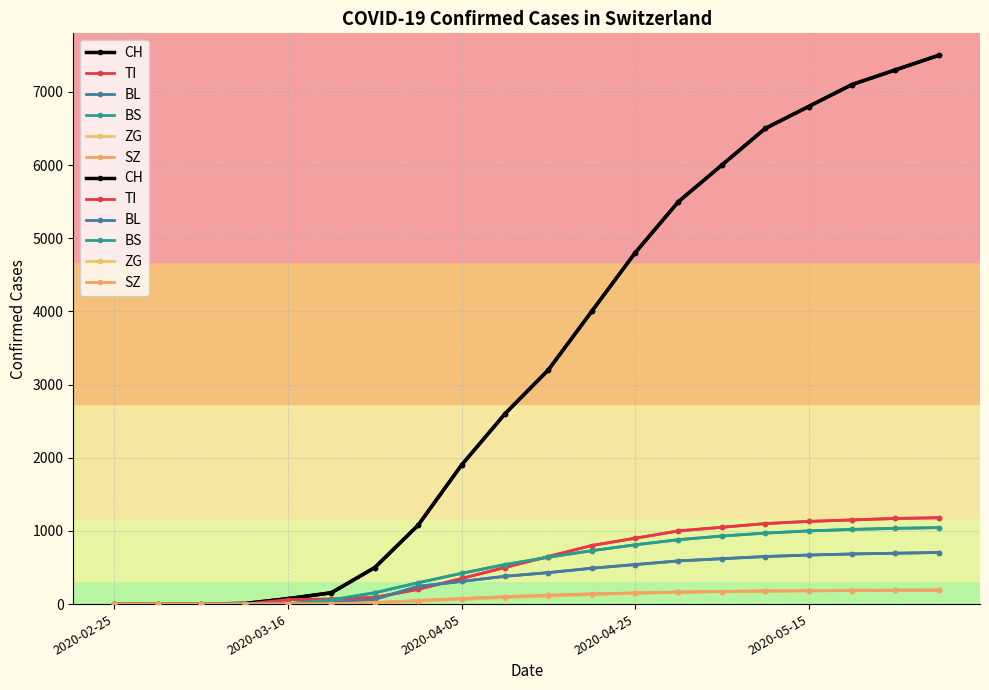

Reading left to right, what are all the values shown in this chart?

CH: 0	0	1	8	74	155	499	1079	1900	2600	3200	4000	4800	5500	6000	6500	6800	7100	7300	7500
TI: 0	0	0	0	61	68	91	202	350	500	650	800	900	1000	1050	1100	1130	1150	1170	1180
BL: 0	0	0	2	5	21	65	242	310	380	430	490	540	590	620	650	670	685	695	705
BS: 0	0	0	4	4	57	155	292	420	540	640	730	810	880	930	970	1000	1020	1035	1045
ZG: 0	0	0	0	0	5	18	39	65	90	110	130	148	162	172	180	186	190	193	195
SZ: 0	0	0	0	0	0	20	48	75	100	120	138	152	164	172	178	182	185	187	189